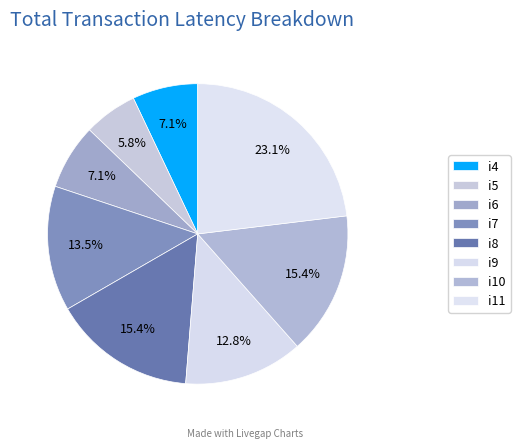

Count the number of slices in the pie.

8